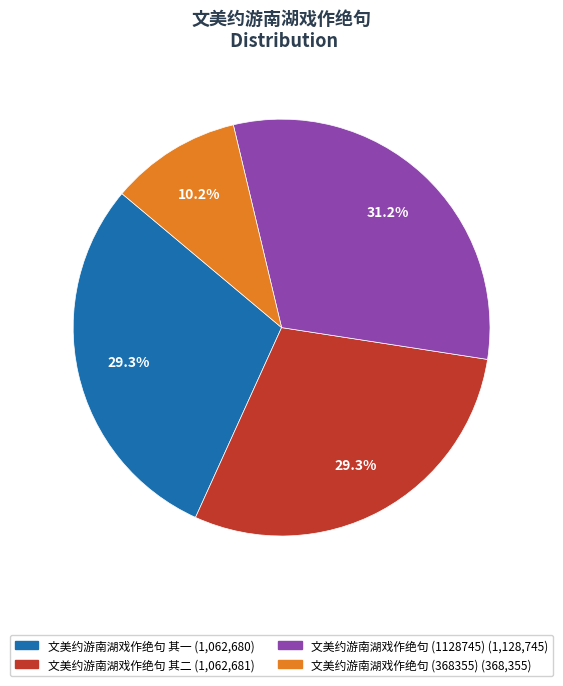

Is there any slice that represents more than half of the pie?

No